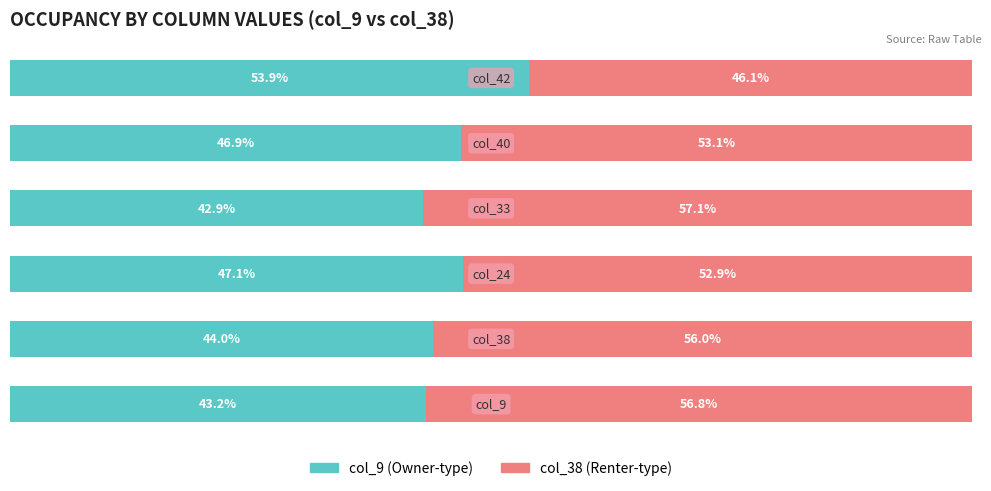

Rank the series by their maximum value, from highest to lowest.

col_38 (Renter-type), col_9 (Owner-type)